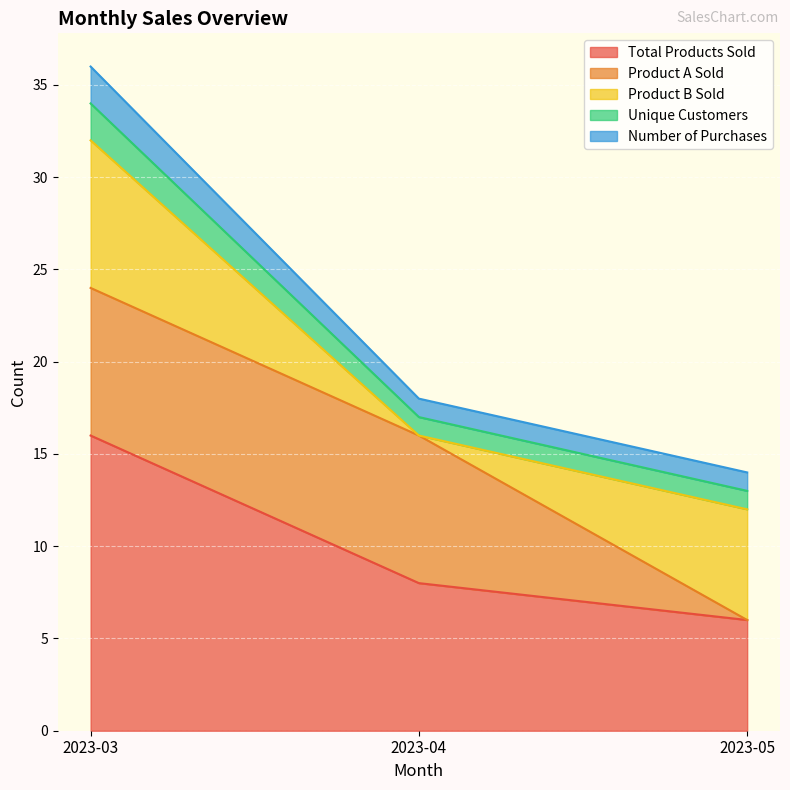

Rank the categories by Unique Customers value from highest to lowest.

2023-03, 2023-04, 2023-05